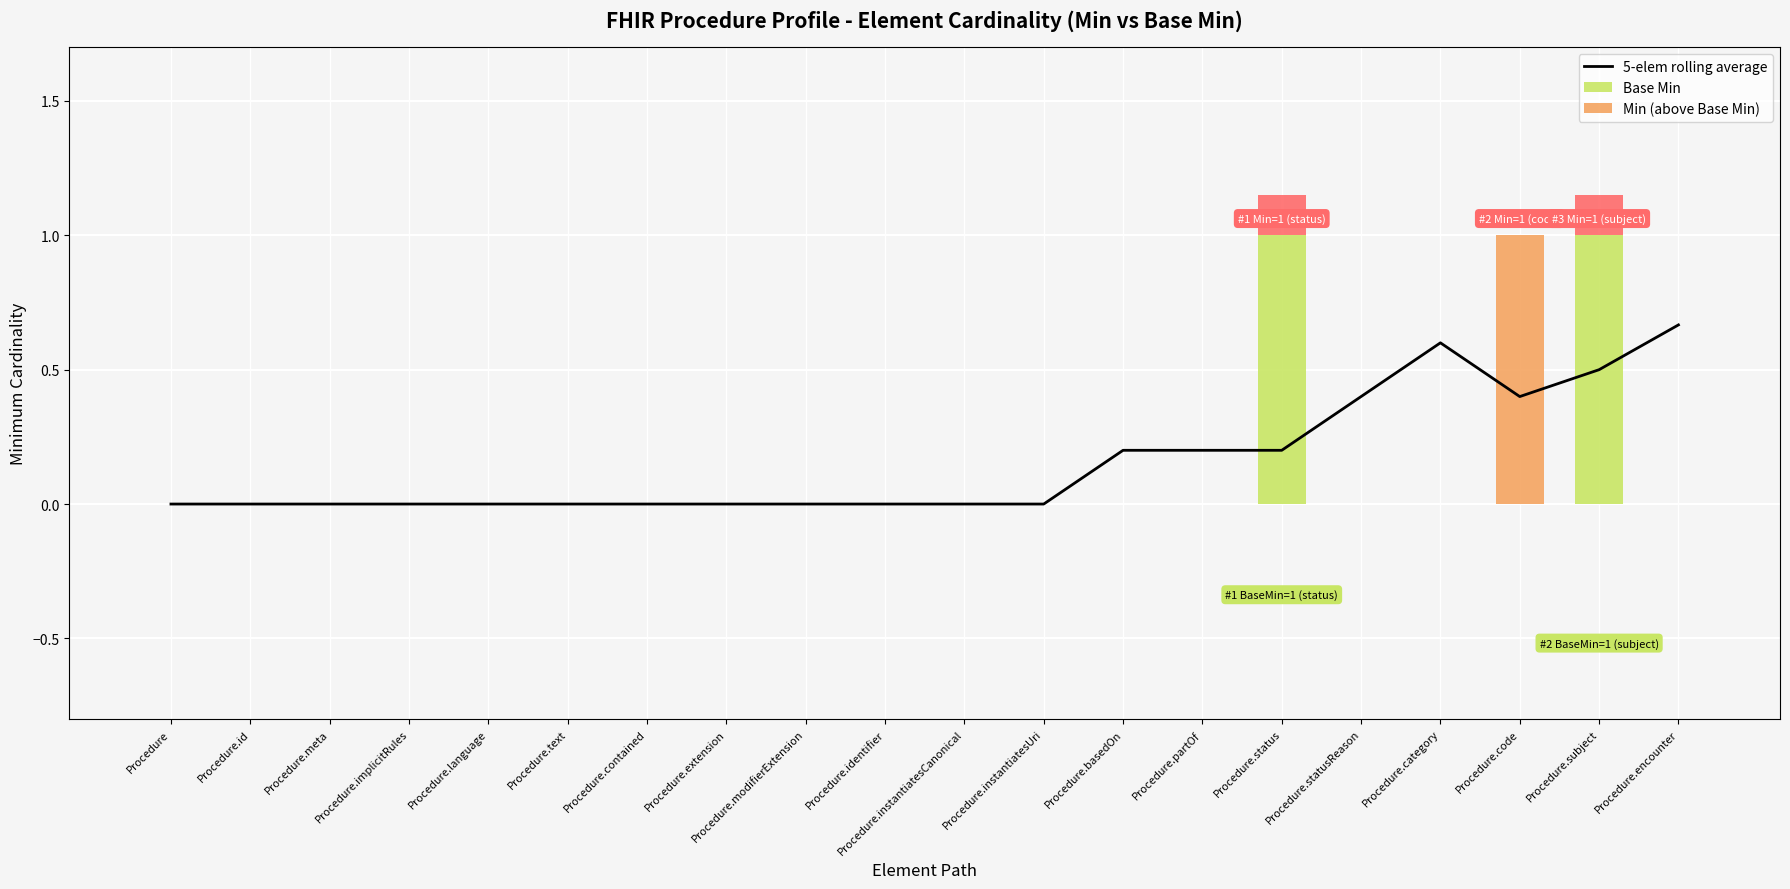

What is the label of the 14th bar from the right?

Procedure.contained